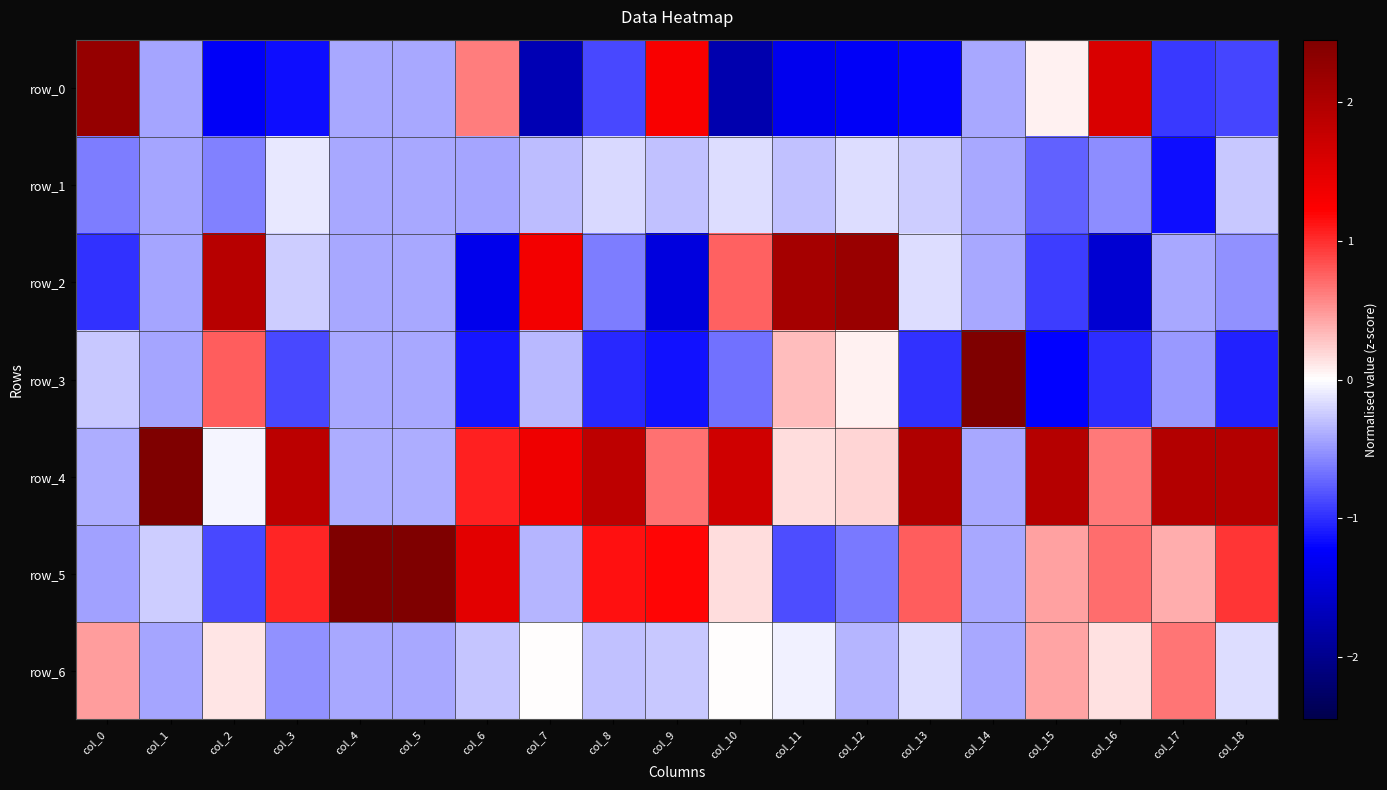

Between col_1 and col_6, which series saw the biggest shift?

row_5